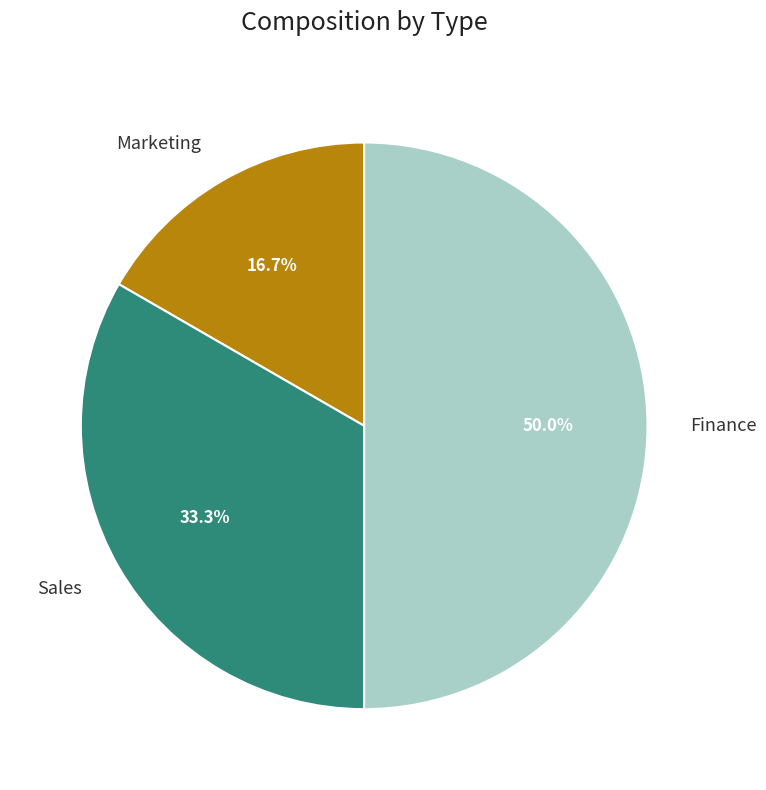

Is Marketing the majority of the pie?

No